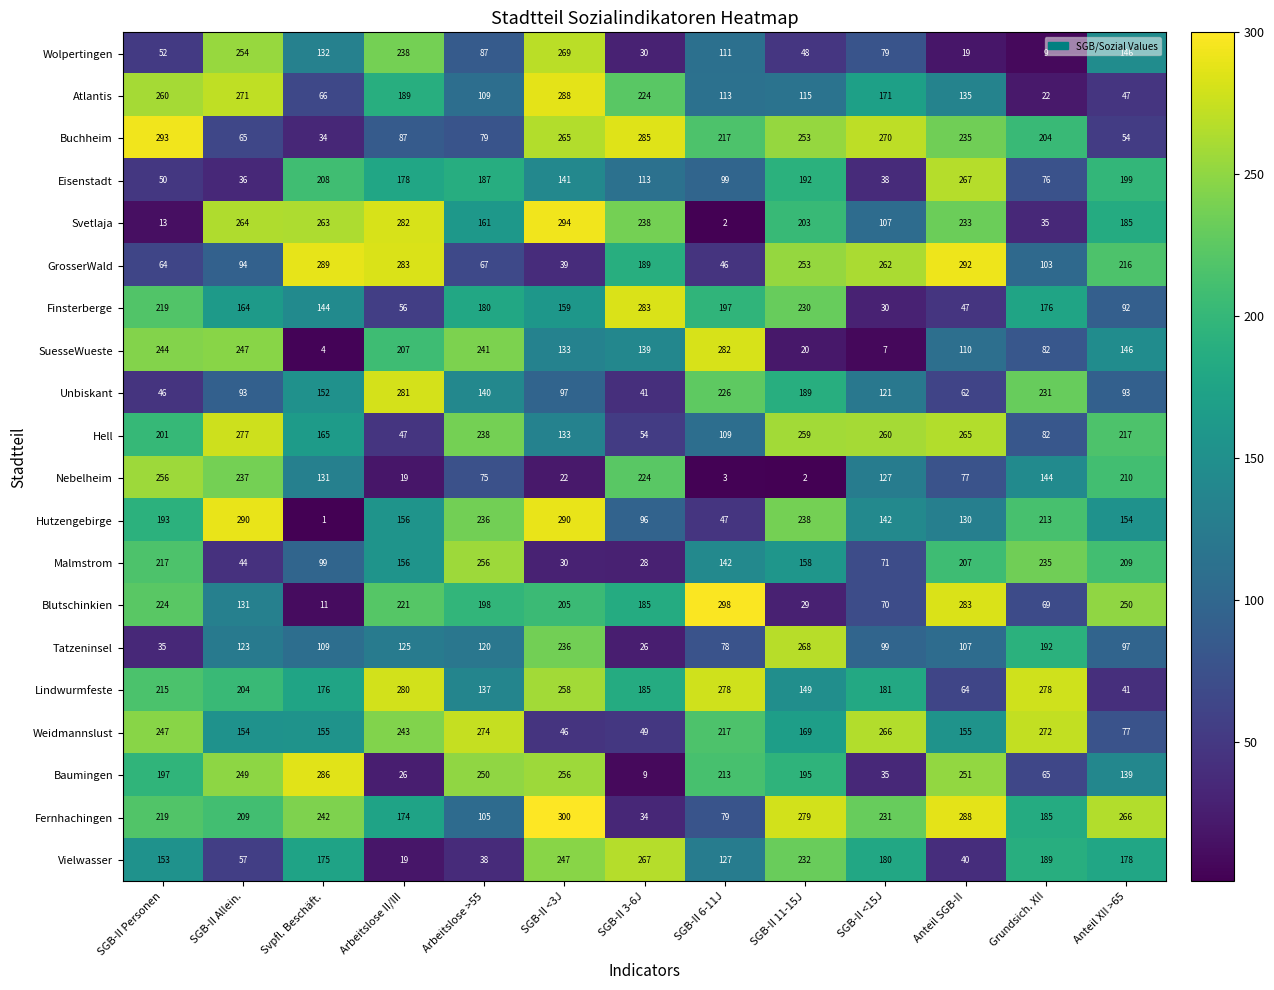

What value does the Baumingen series have at SGB-II Personen?

197